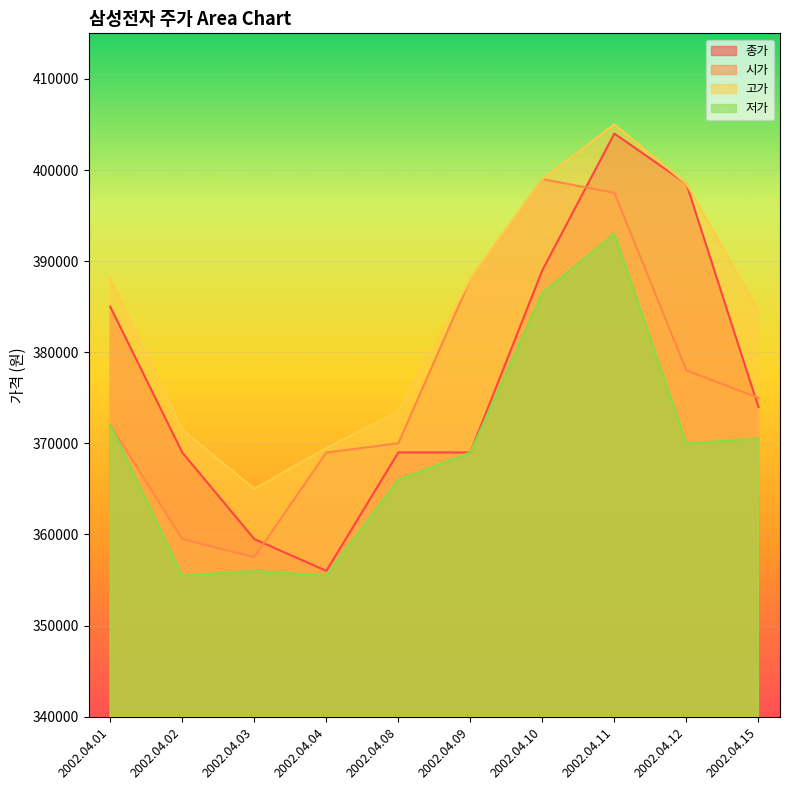

Which category has the highest value across all series?

2002.04.11